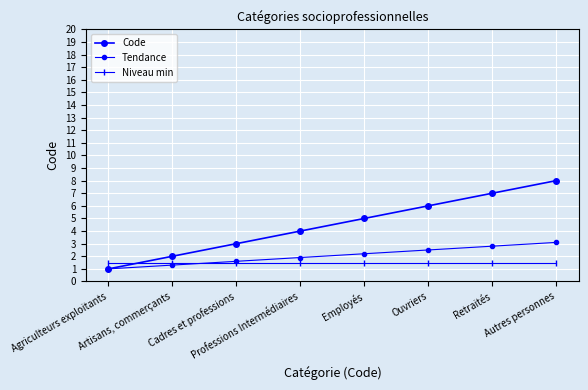

How many lines are shown in the chart?

3